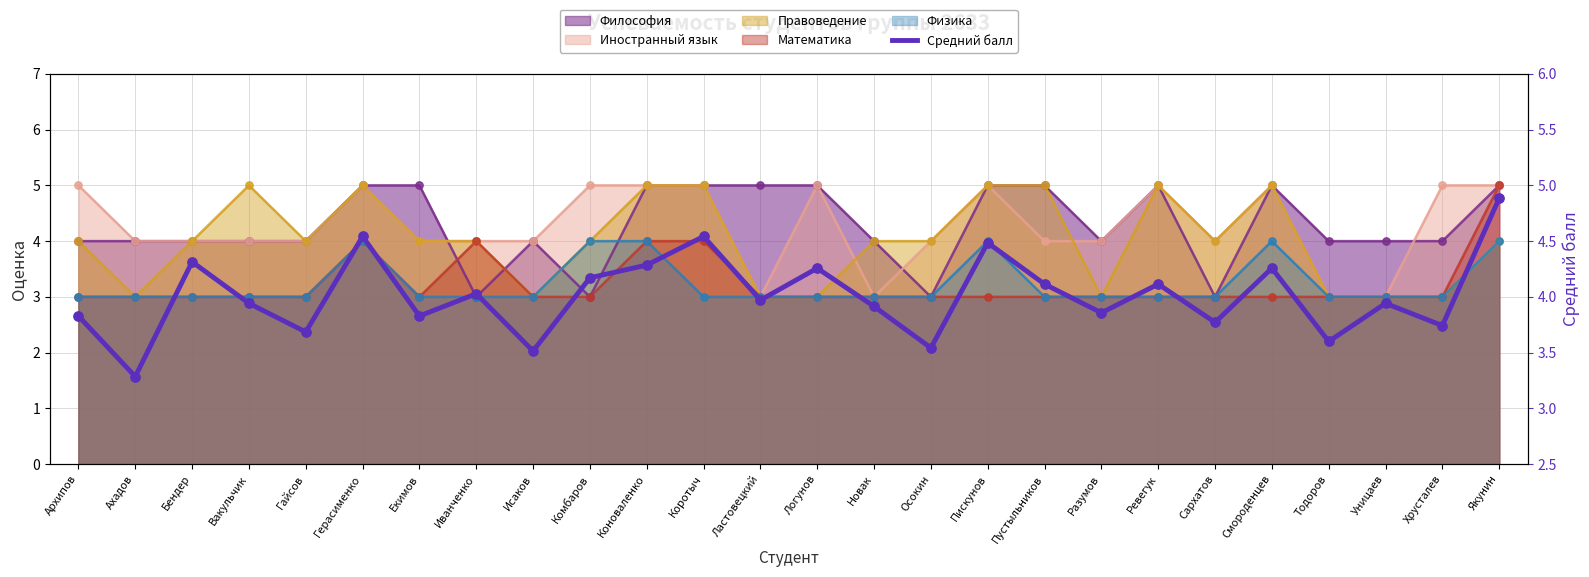

Between Гайсов and Логунов, which is larger?

Логунов